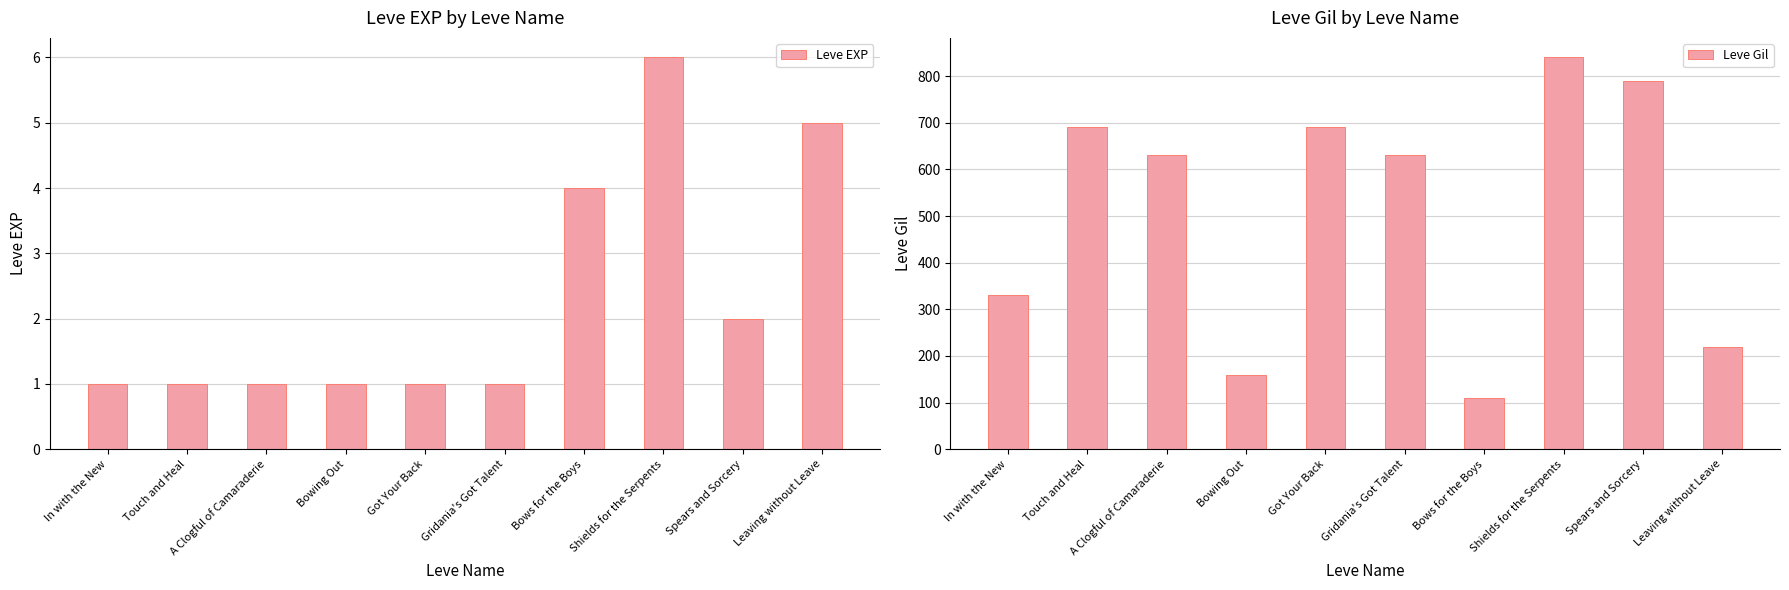

Between Touch and Heal and Bowing Out, which is larger?

Touch and Heal